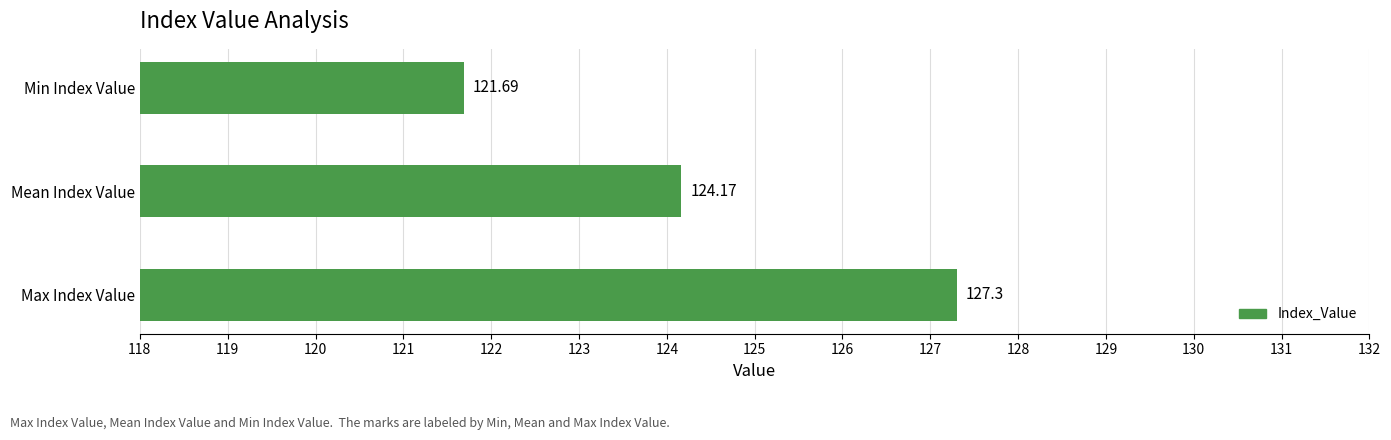

What is the sum of the values at Max Index Value and Mean Index Value?

251.5